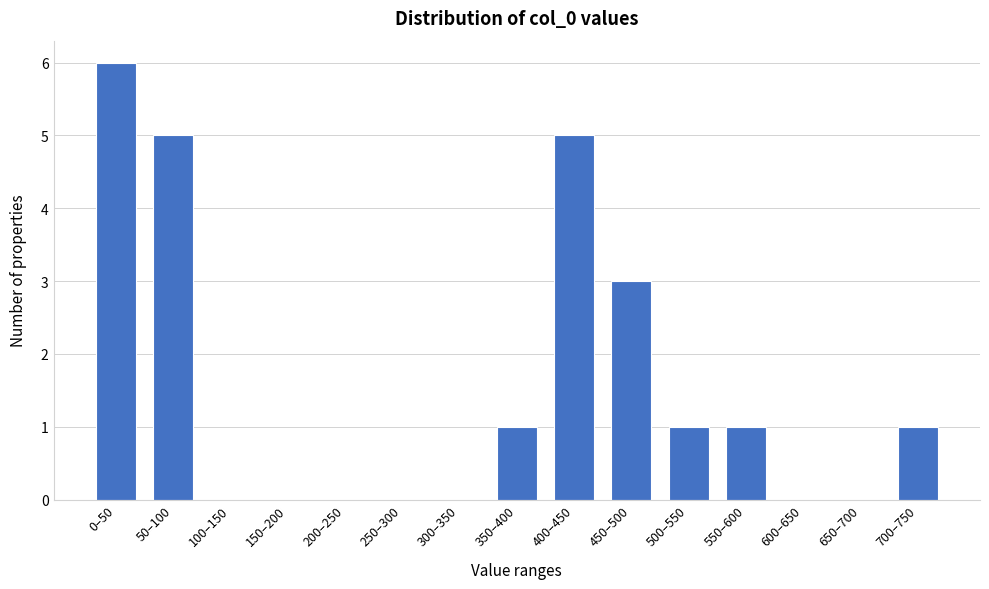

Reading left to right, what are all the values shown in this chart?

0–50=6	50–100=5	100–150=0	150–200=0	200–250=0	250–300=0	300–350=0	350–400=1	400–450=5	450–500=3	500–550=1	550–600=1	600–650=0	650–700=0	700–750=1